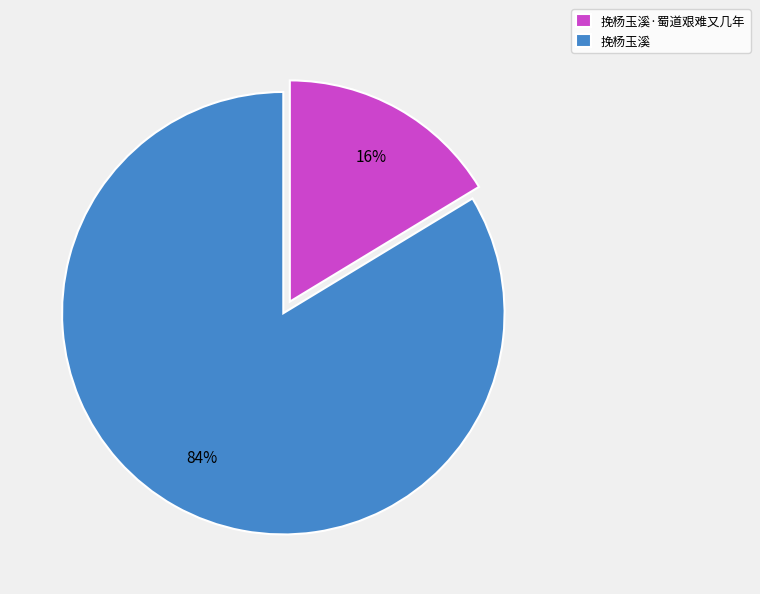

To the nearest percent, what percentage of the pie is 挽杨玉溪·蜀道艰难又几年?

16%